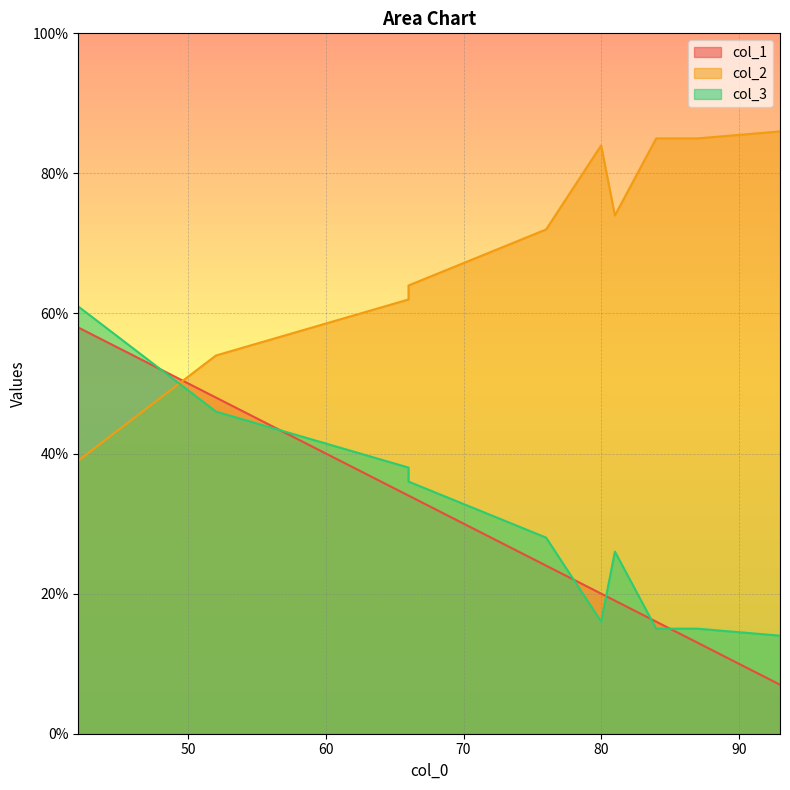

What are all the series names shown in the legend?

col_1, col_2, col_3